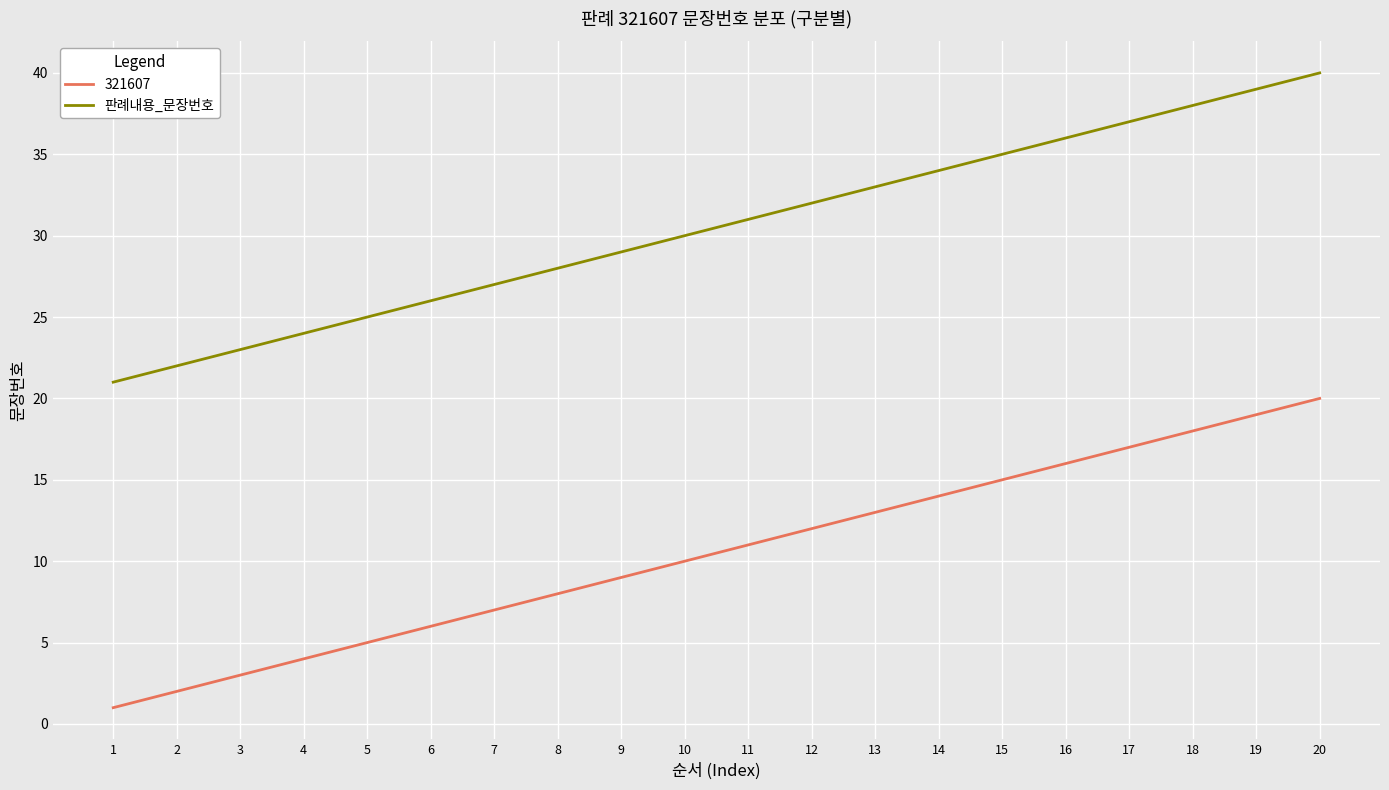

Rank the series by their average value, from lowest to highest.

321607, 판례내용_문장번호